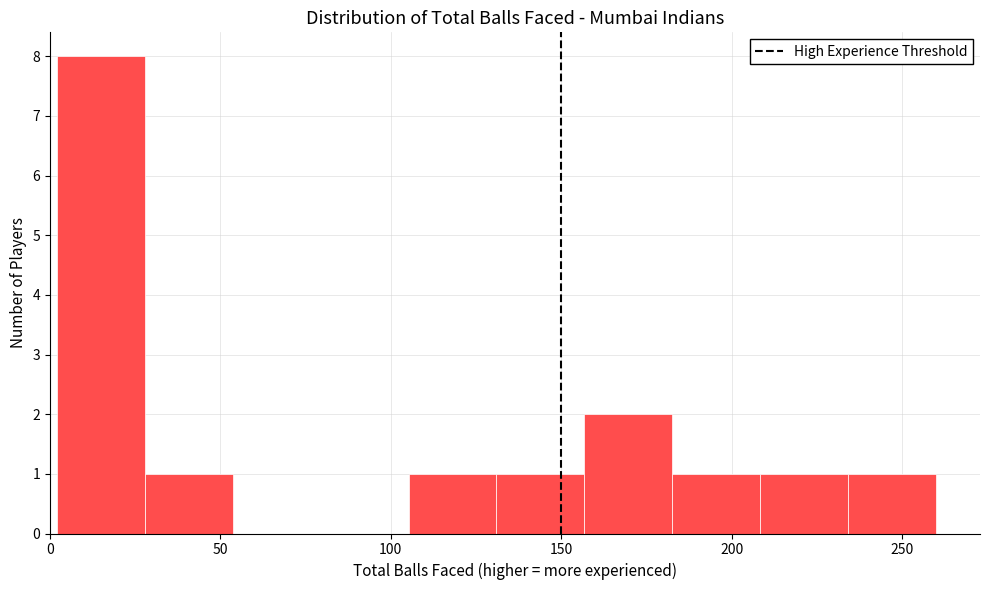

Which range on the x-axis has the tallest bar?

0 to 30